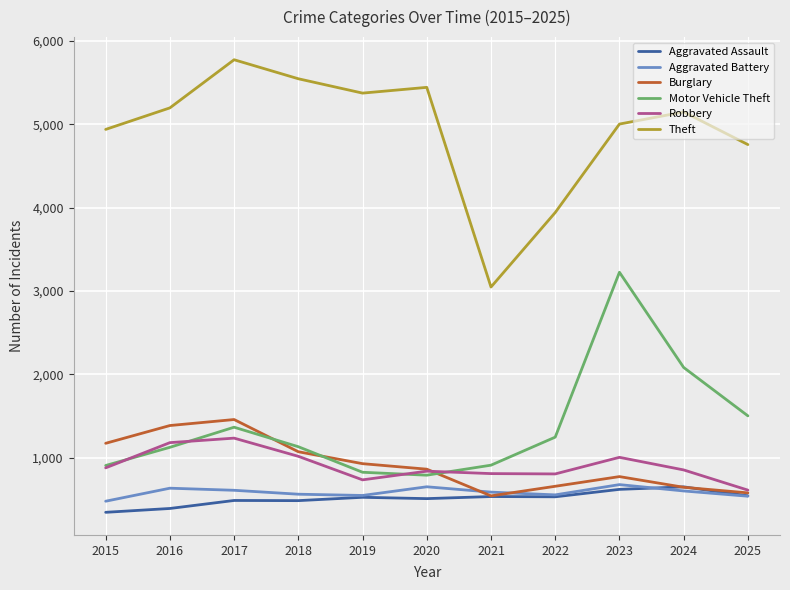

Is it true that Robbery equals 841 at 2020?

True